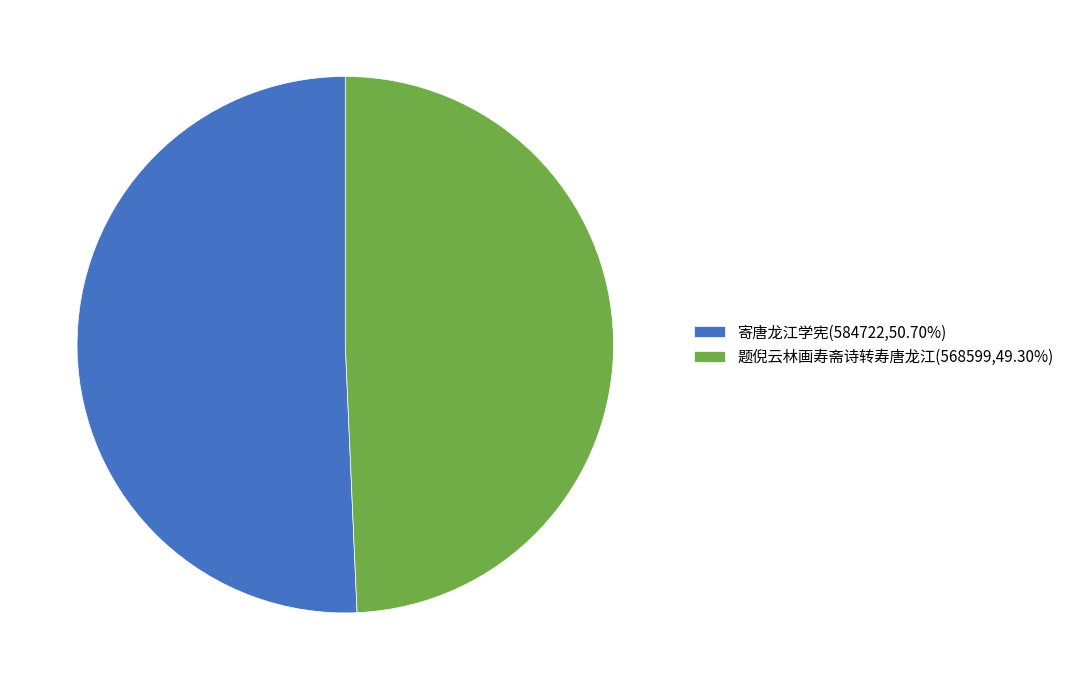

Is 寄唐龙江学宪(584722,50.70%) the majority of the pie?

Yes